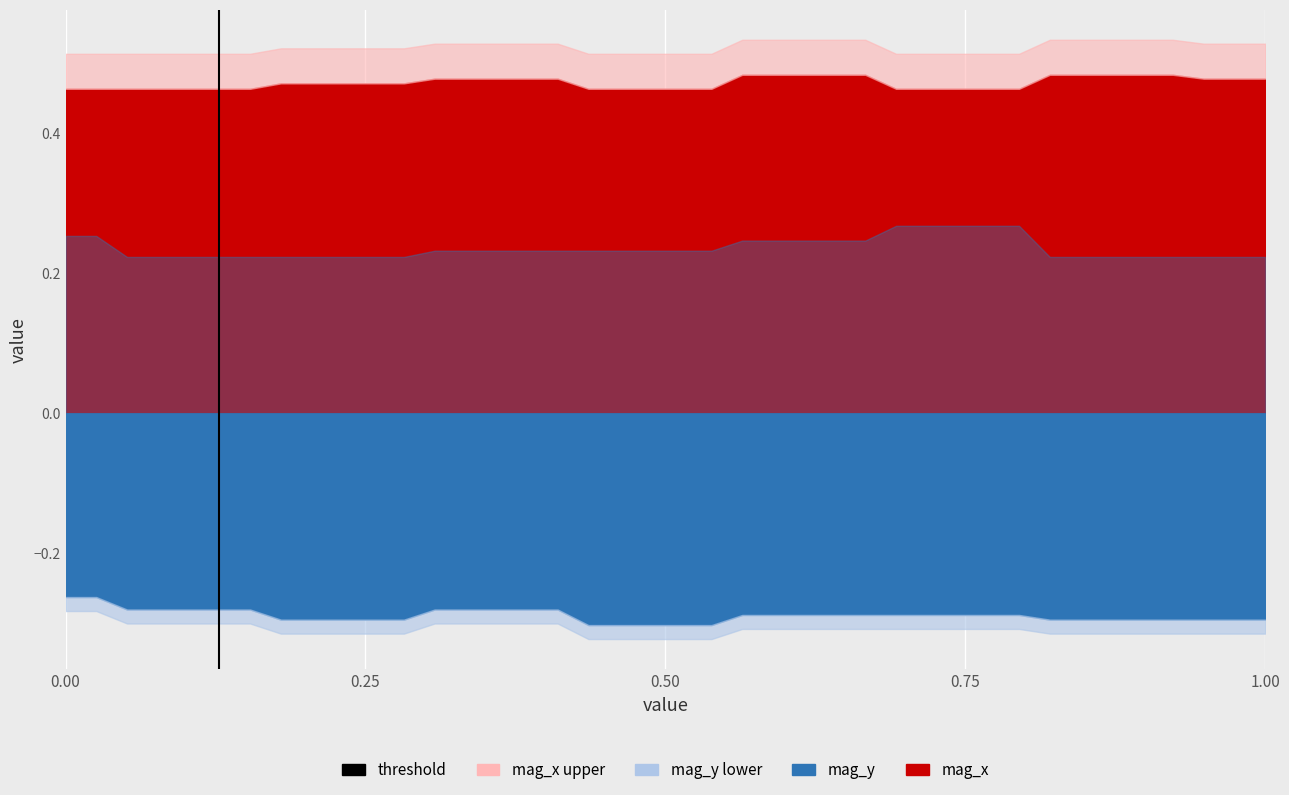

The value at 0.00 is 0. True or false?

True